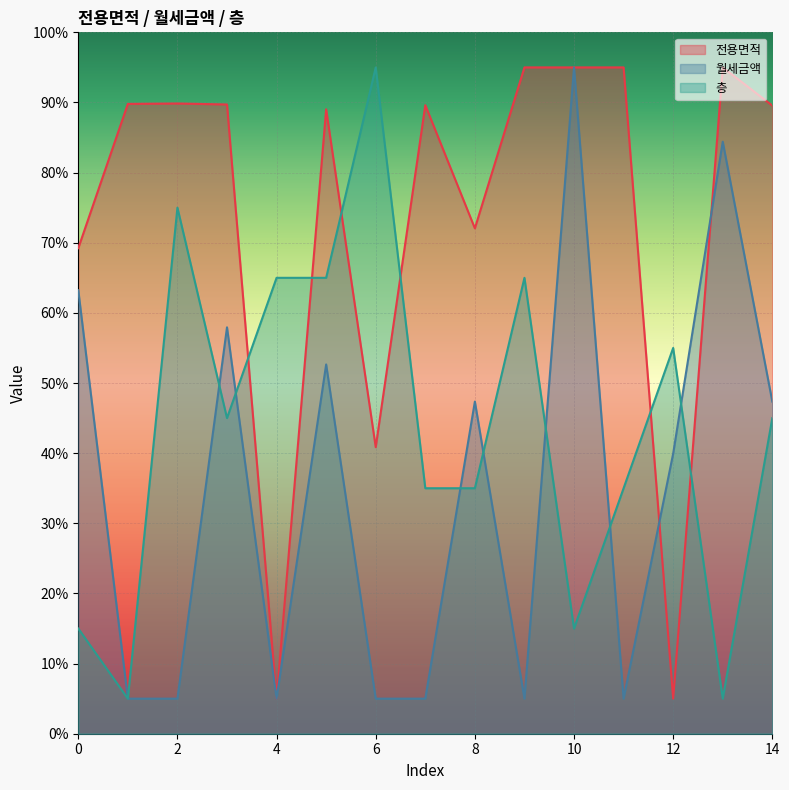

True or false: 층 has more than 1 interior local peaks.

True